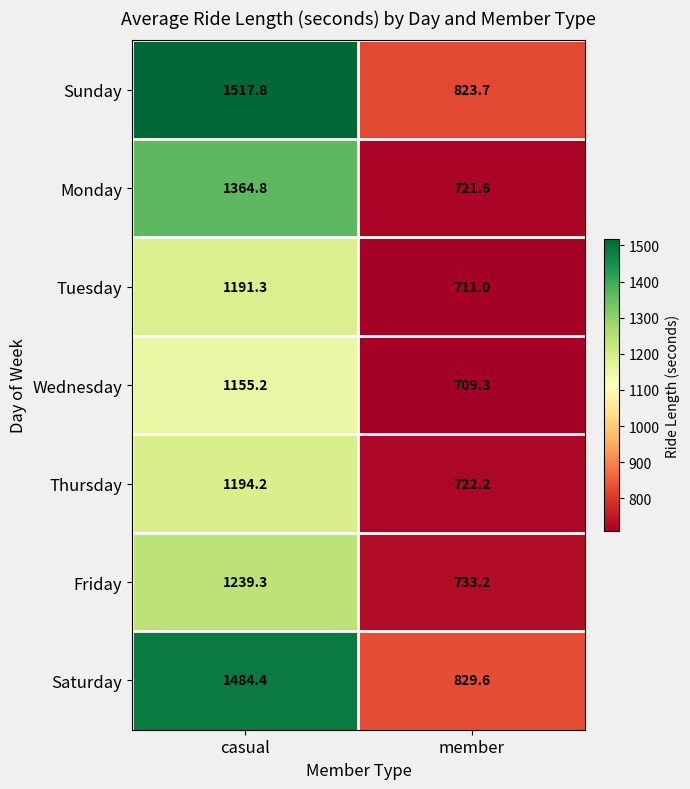

What is the difference between the highest and lowest values at casual?

362.6